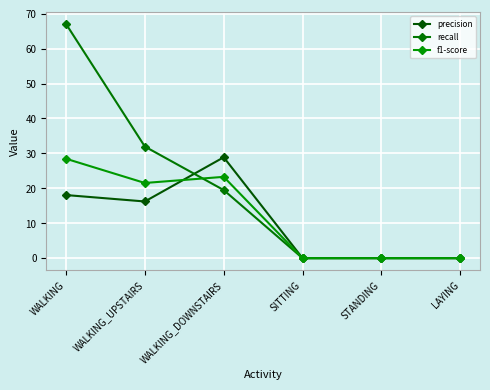

Where does the f1-score series first go above 21?

WALKING